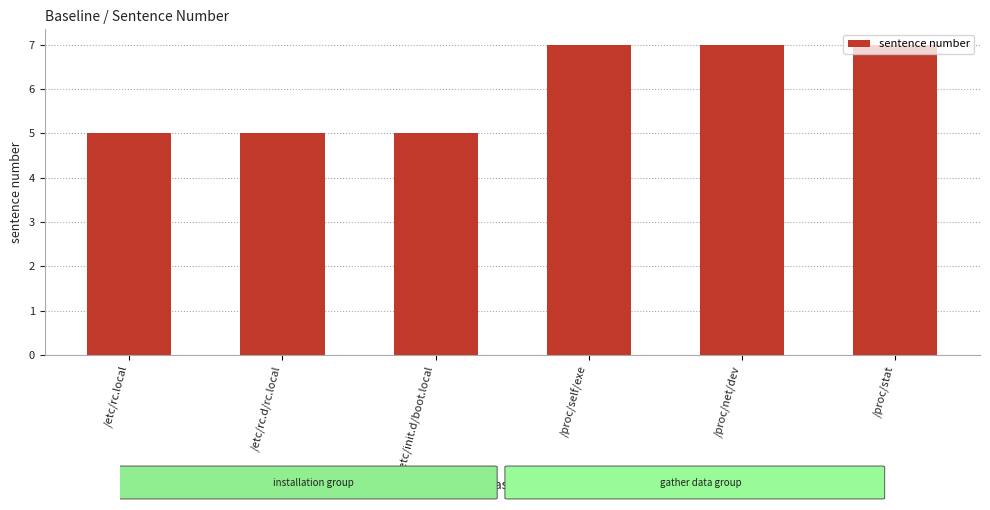

Count the values in the range 5 to 7.

6